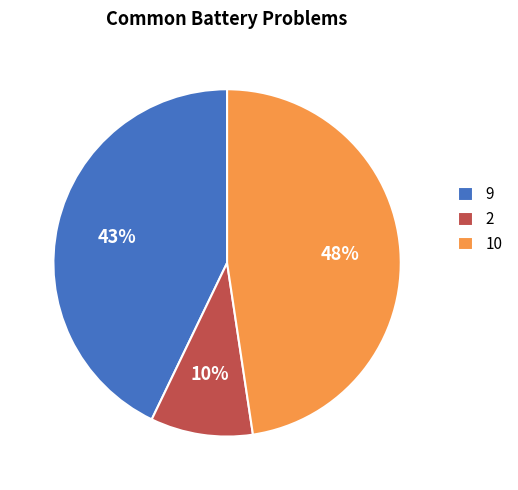

Count the number of slices in the pie.

3